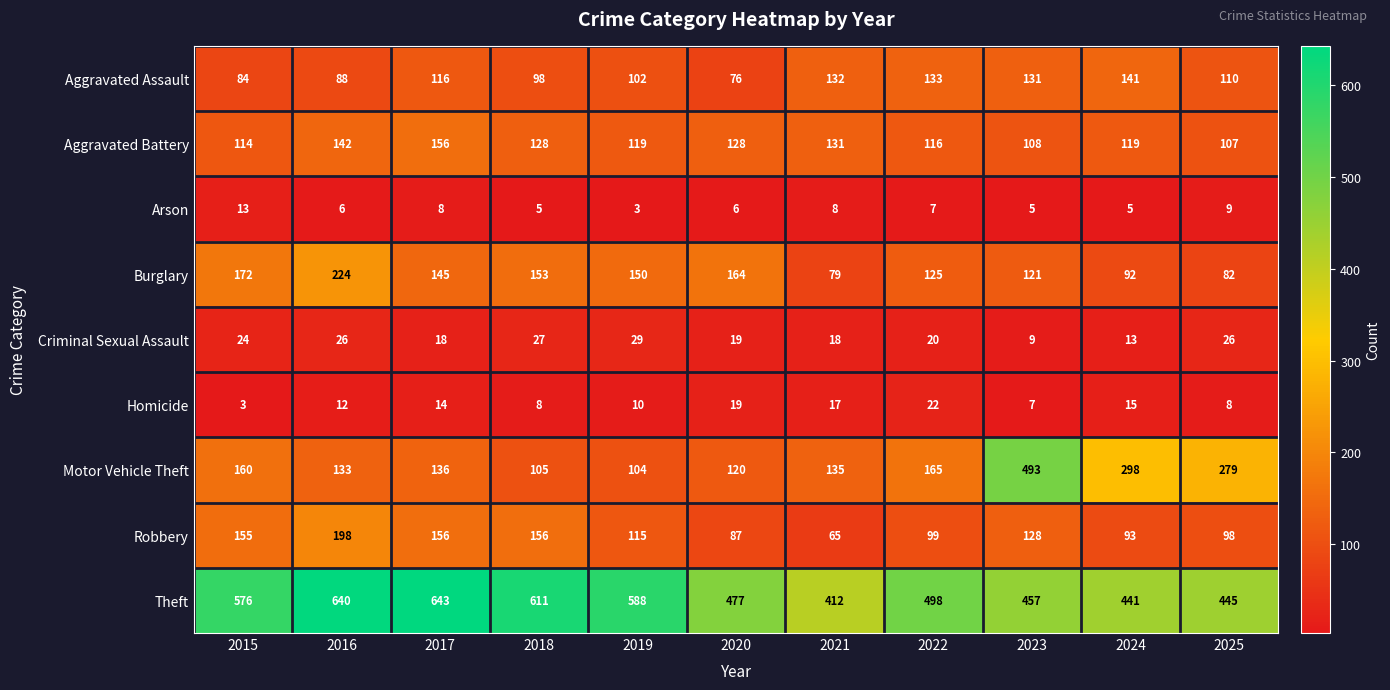

What is the minimum value for Homicide?

3